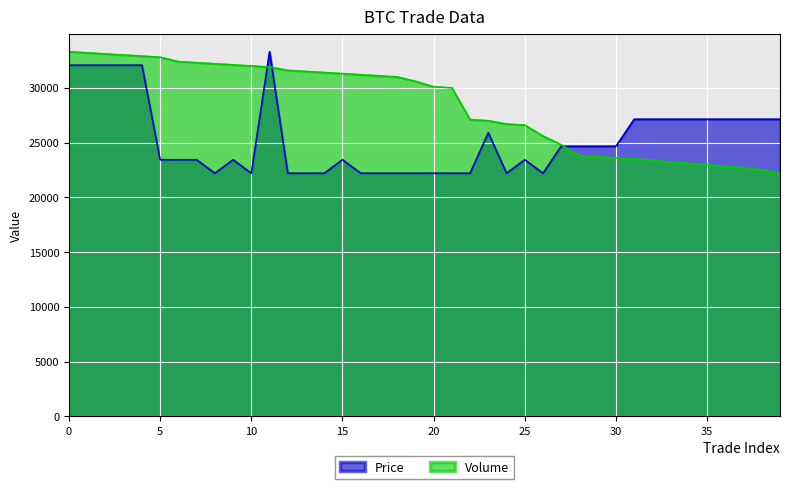

Which has a higher value, 9 or 14?

9